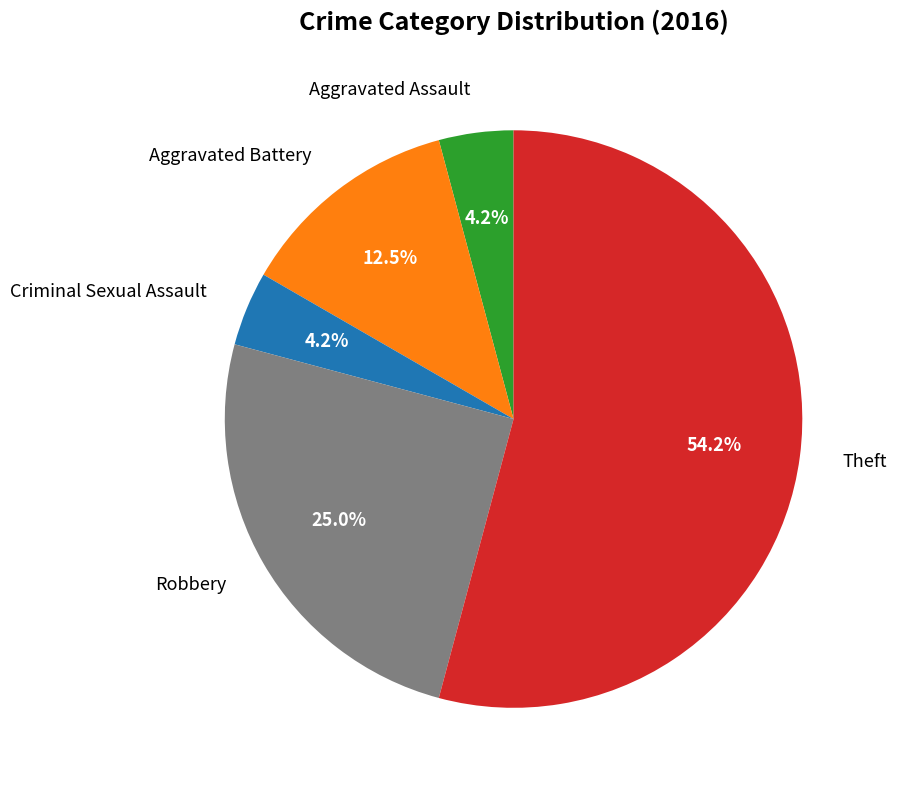

Is the sum of Theft and Robbery greater than half?

Yes